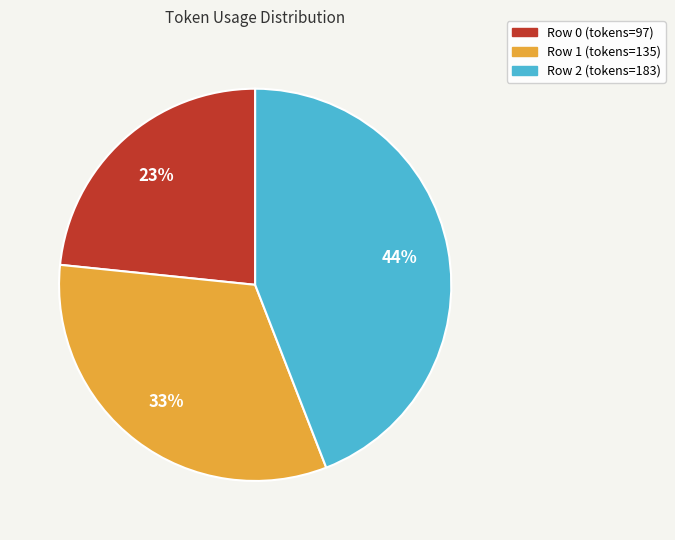

Does any single category account for the majority?

No